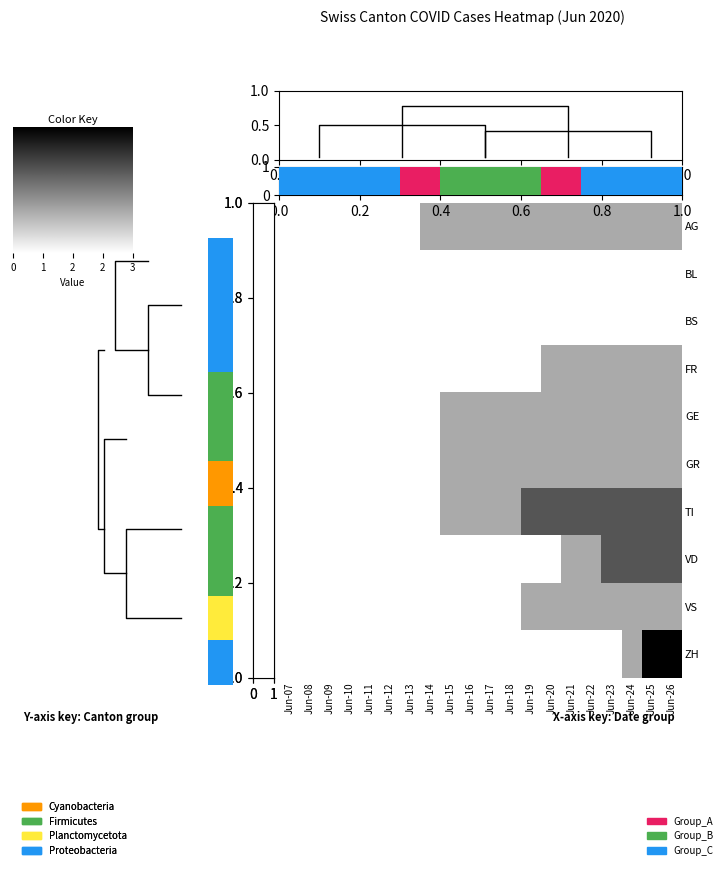

What is the spread (max minus min) of values at Jun-21?

2